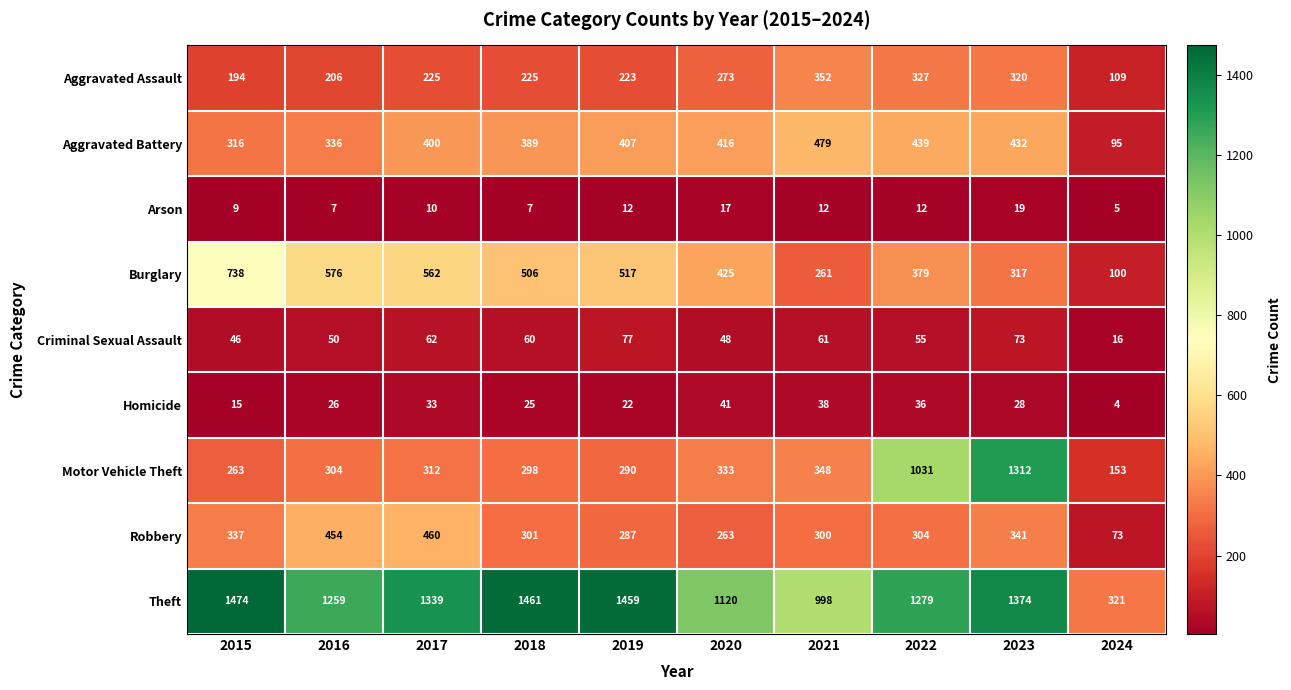

How many distinct data groups are displayed?

9